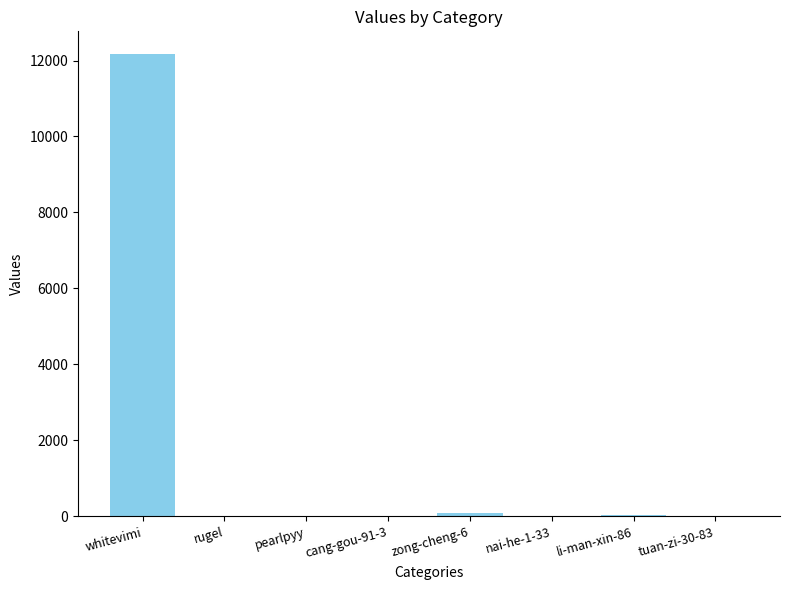

The value at li-man-xin-86 is 29. True or false?

True